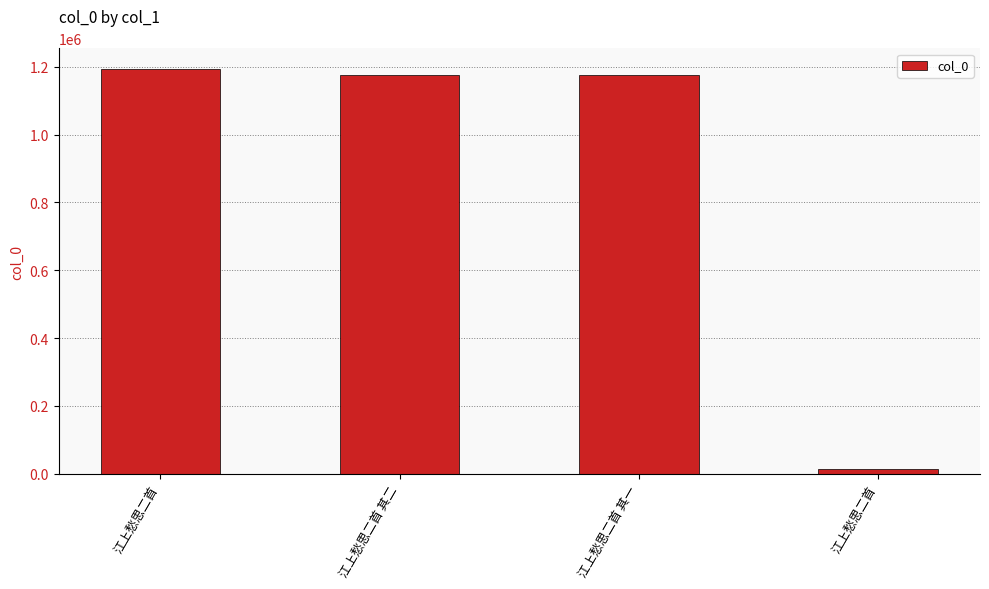

What is the value of the 1st bar from the left?

1194874